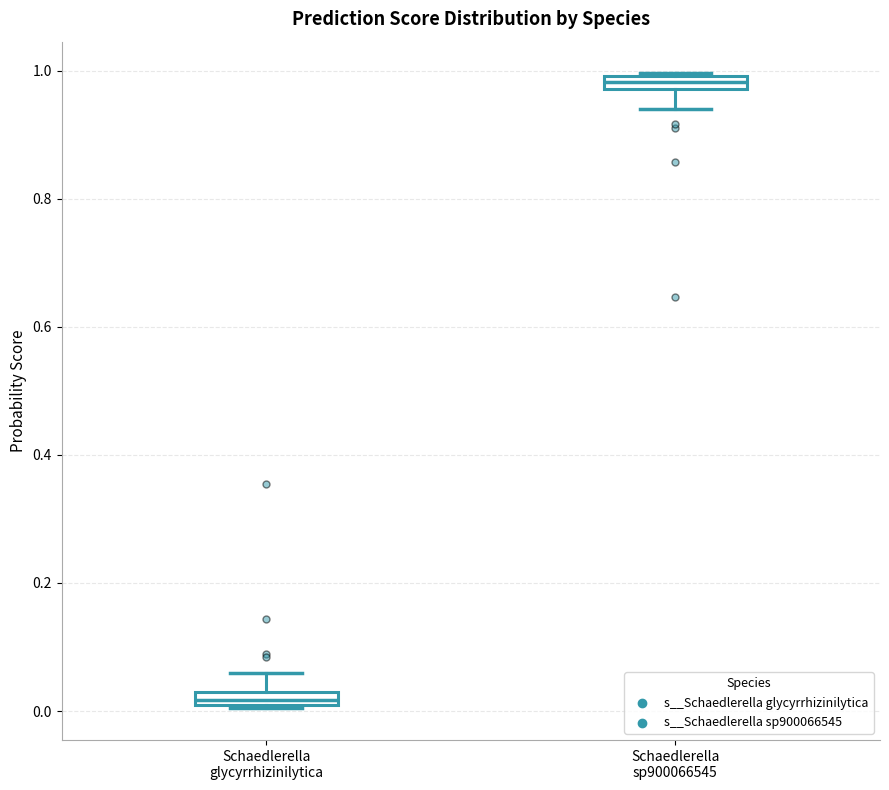

Where is the lower edge of the box for Schaedlerella glycyrrhizinilytica on the y-axis? The values are not printed on the chart, so give them approximately, as read against the axis.

0.00